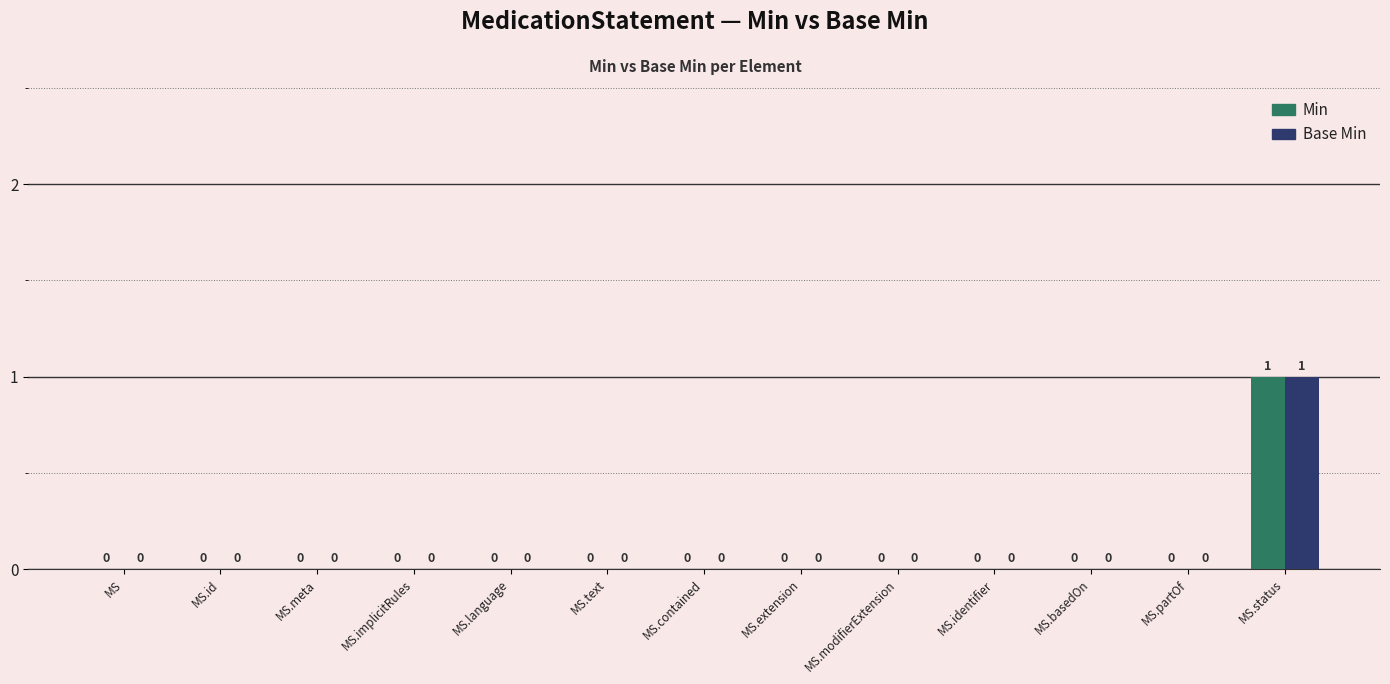

Reading left to right, what are all the values shown in this chart?

Min: 0	0	0	0	0	0	0	0	0	0	0	0	1
Base Min: 0	0	0	0	0	0	0	0	0	0	0	0	1